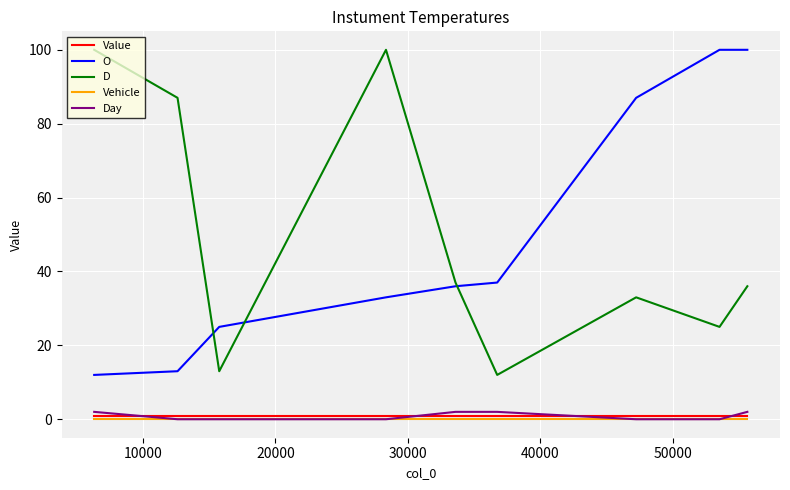

What is the difference between the maximum and minimum values in the O series?

88.0